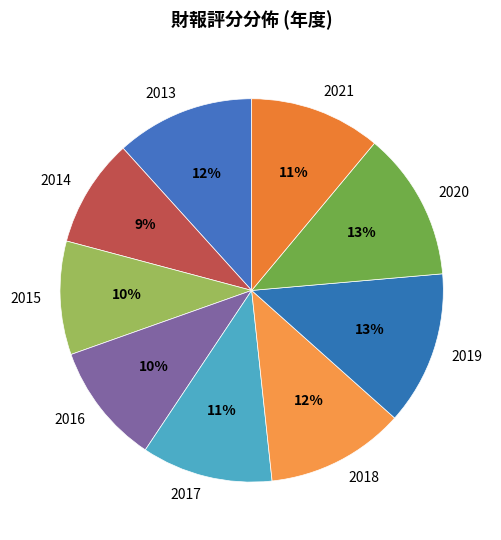

How many segments does this pie chart have?

9